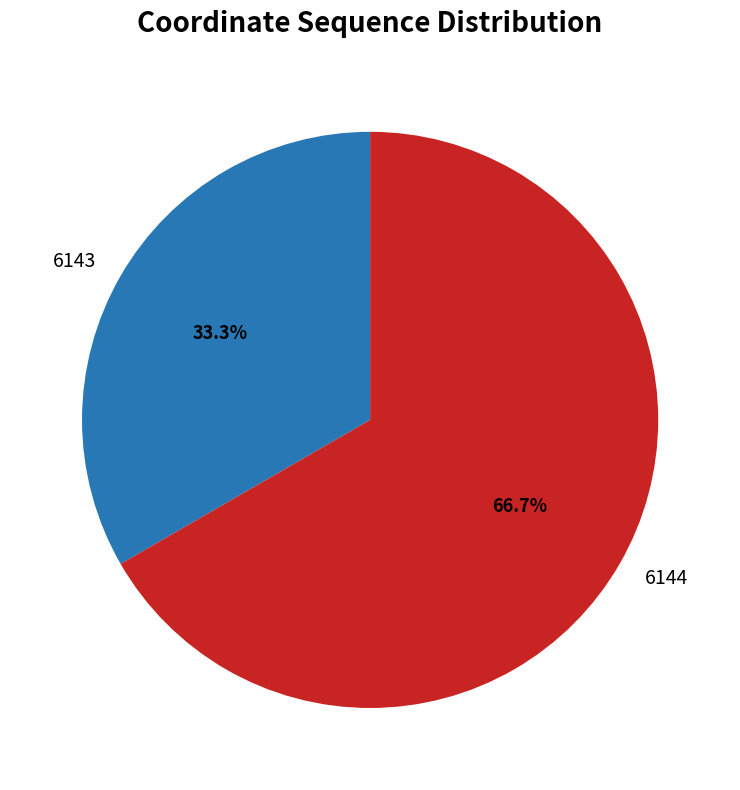

What percentage is the 6143 slice, to the nearest percent?

33%